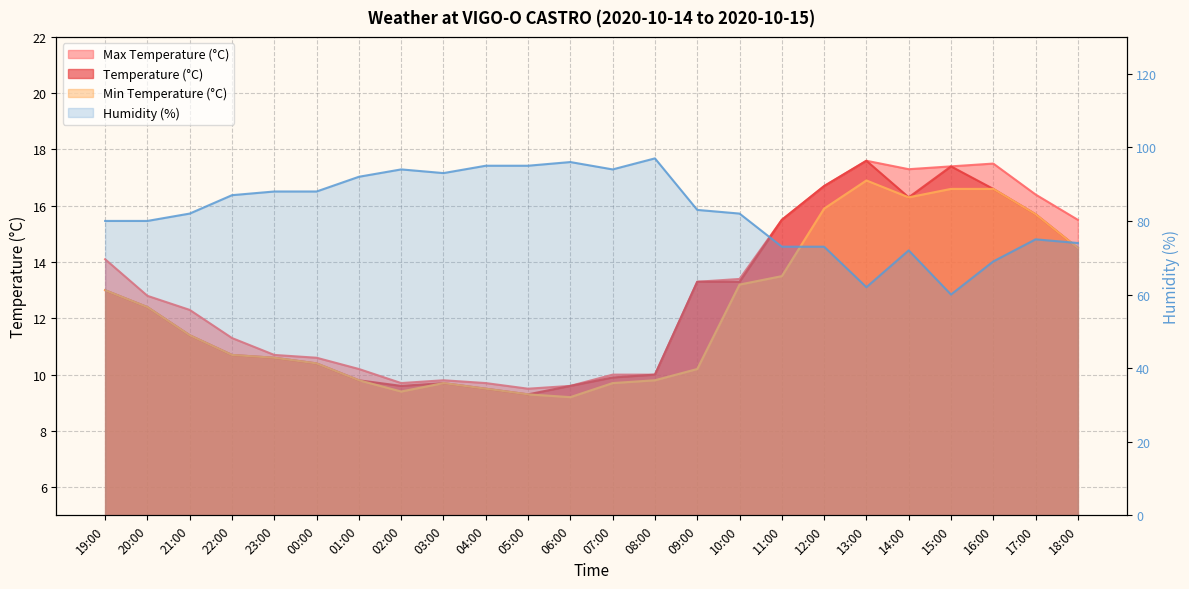

The value of tamax at 10:00 is 13.4. True or false?

True